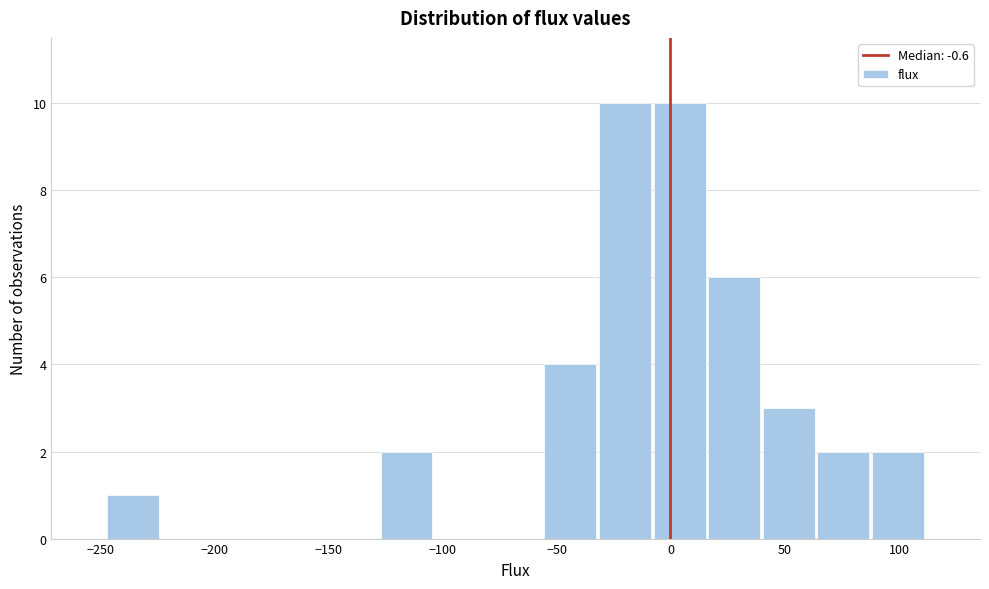

How tall is the bar that spans 90 to 110 on the x-axis? Neither the bar edges nor the heights are printed on the chart, so give them approximately, as read against the axes.

2